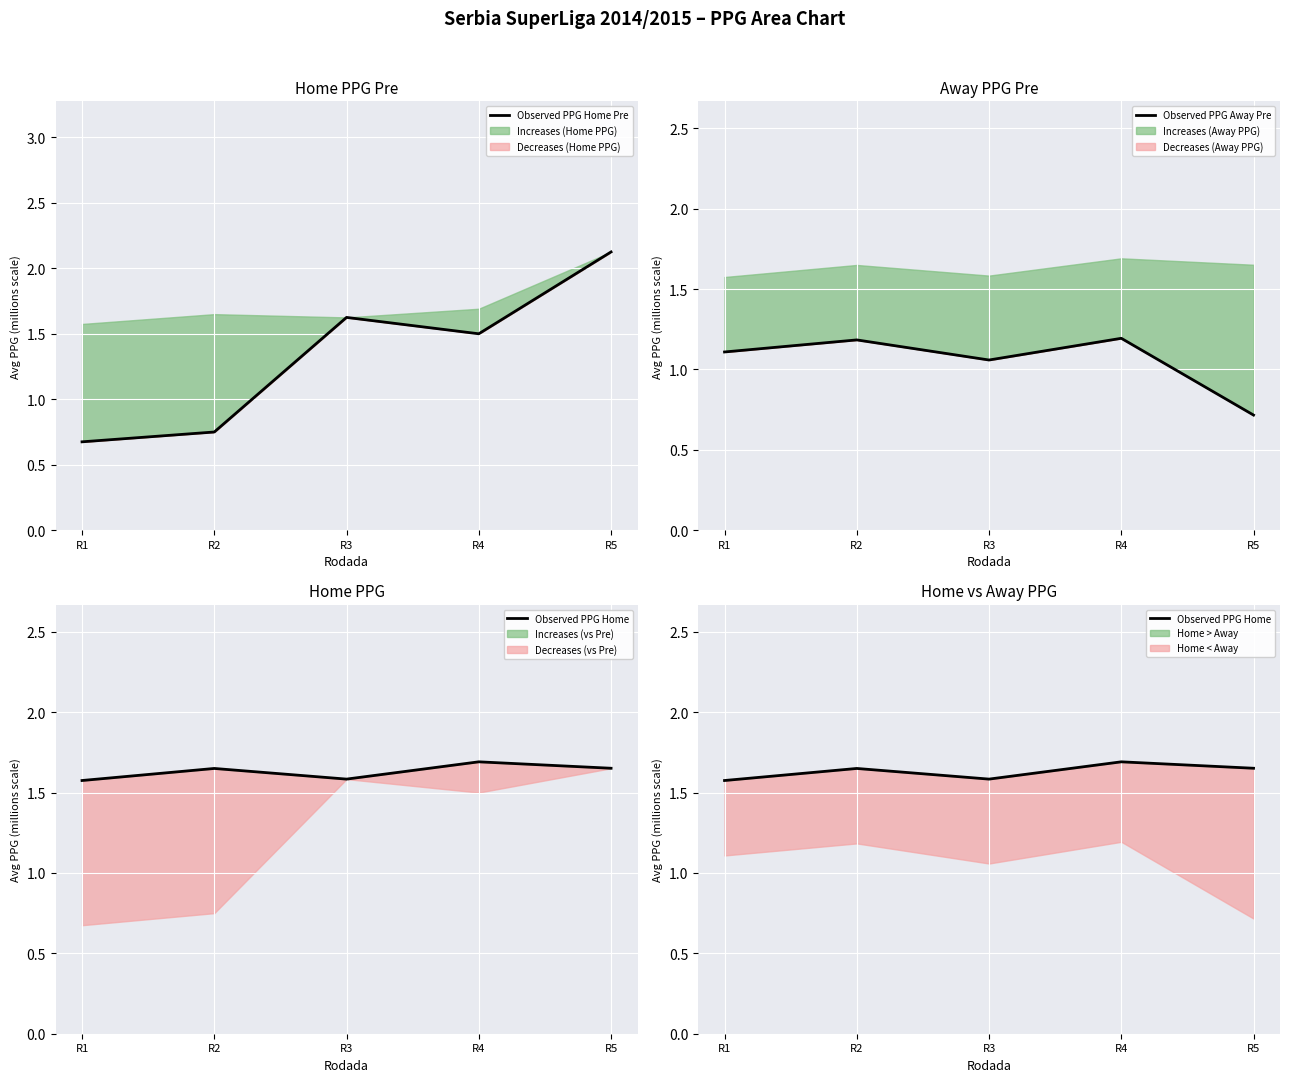

What is the sum of all Observed PPG Home values?

8.2